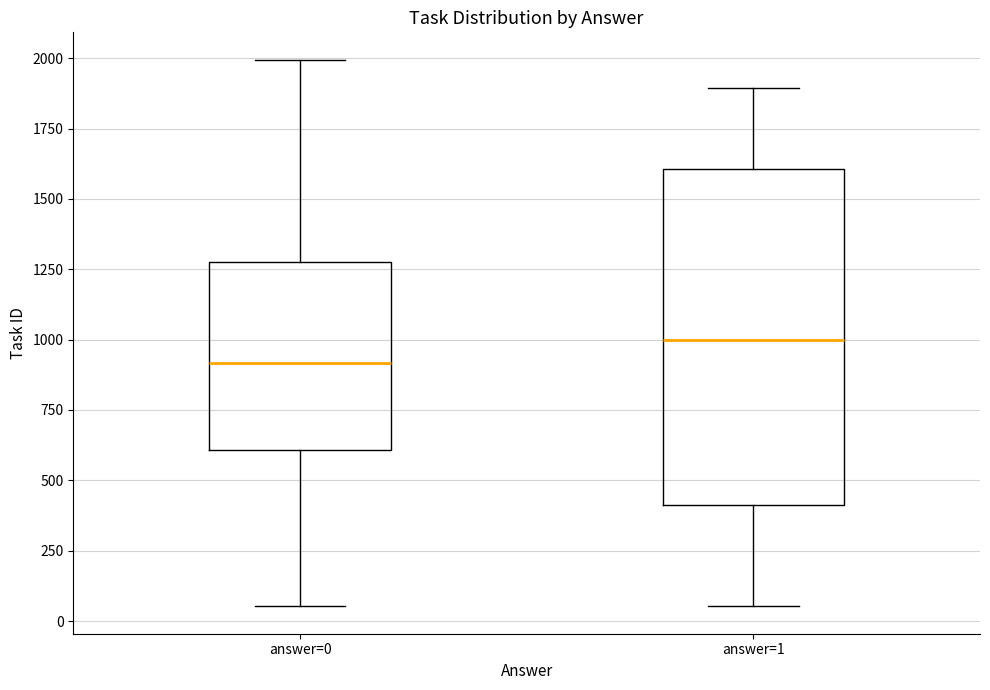

Where is the lower edge of the box for answer=0 on the y-axis? The values are not printed on the chart, so give them approximately, as read against the axis.

600